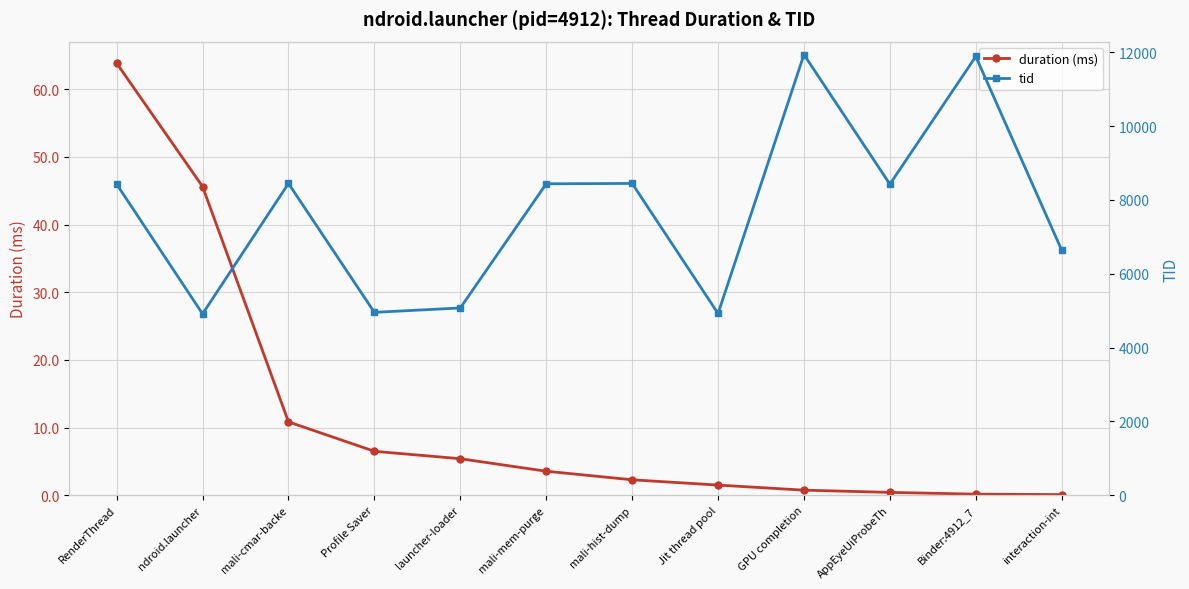

List the labels in order of tid value, smallest first.

ndroid.launcher, Jit thread pool, Profile Saver, launcher-loader, interaction-int, AppEyeUiProbeTh, RenderThread, mali-mem-purge, mali-cmar-backe, mali-hist-dump, Binder:4912_7, GPU completion